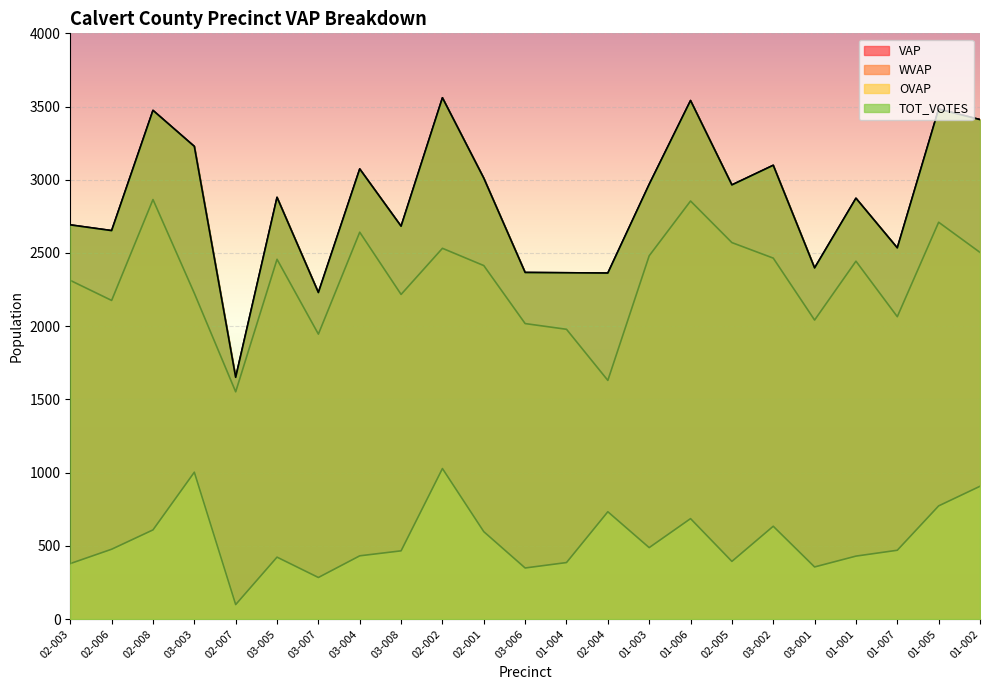

True or false: WVAP and TOT_VOTES cross at least once.

False